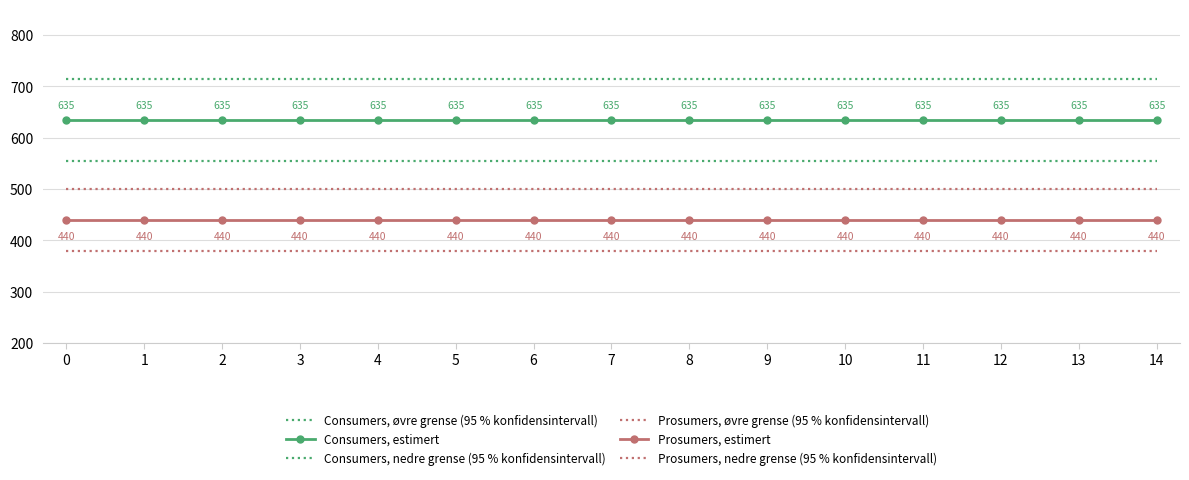

Which has a higher value, 1 or 10?

1